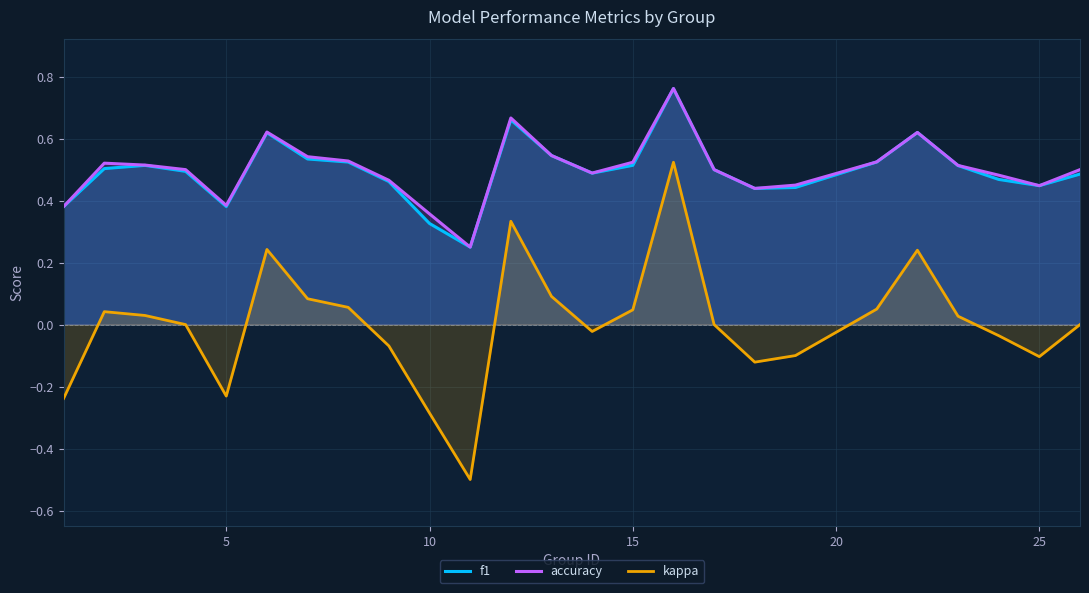

What is the minimum value shown in the chart?

-0.5